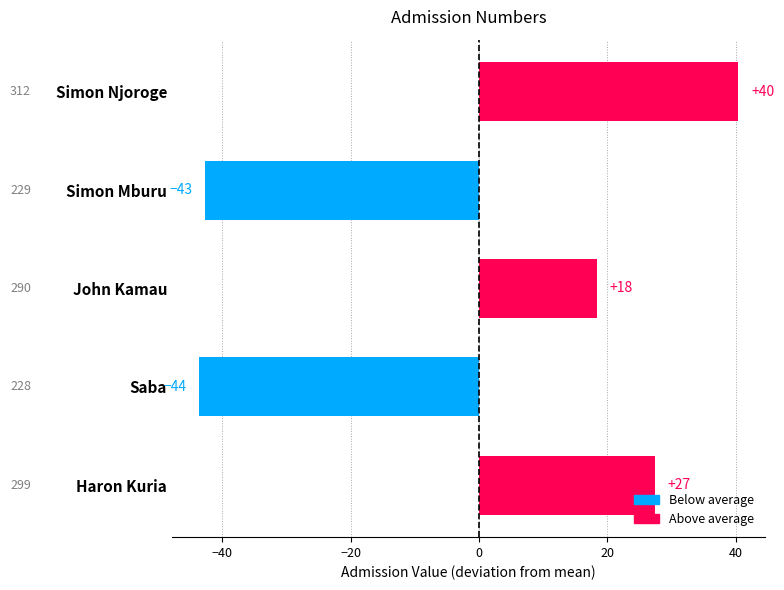

Are the bars horizontal?

Yes